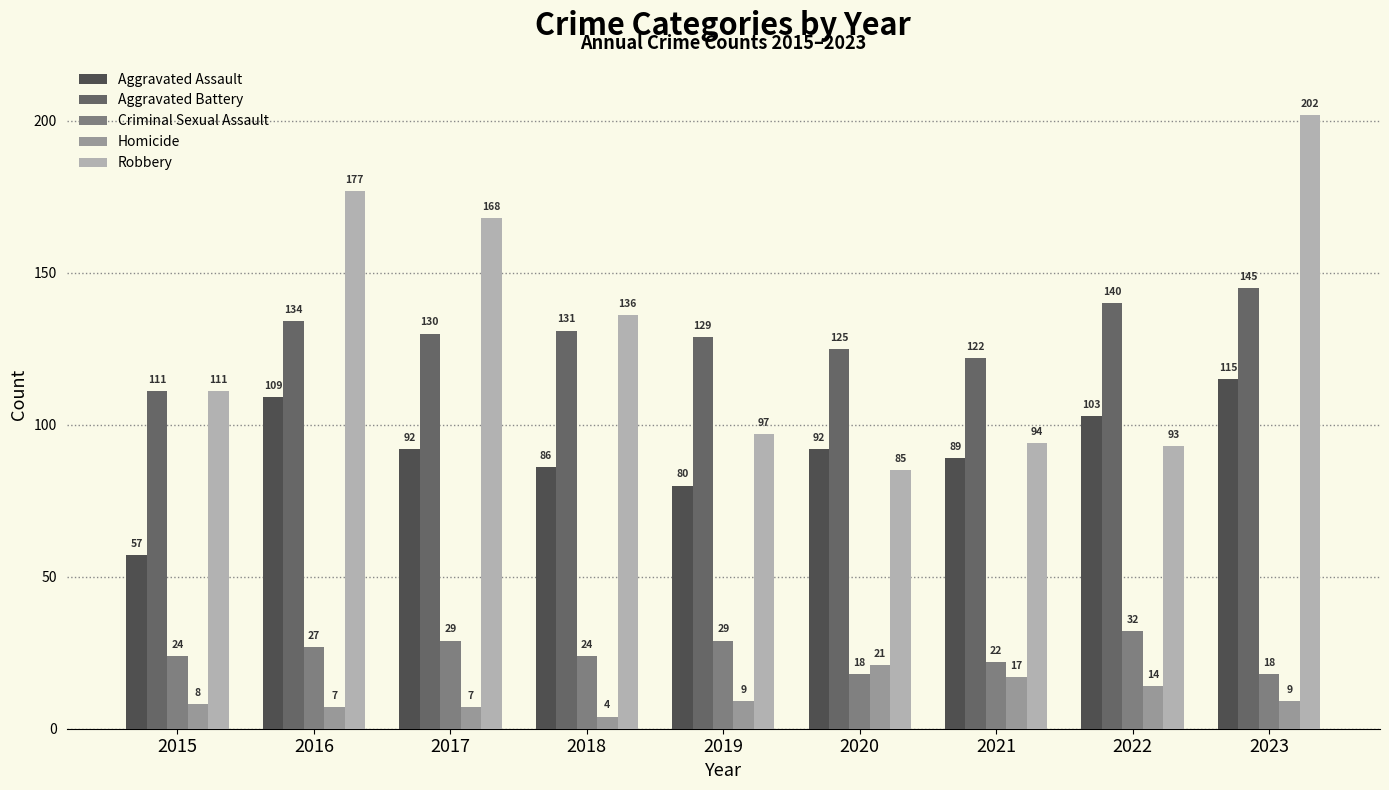

At how many categories does at least one series exceed 191?

1